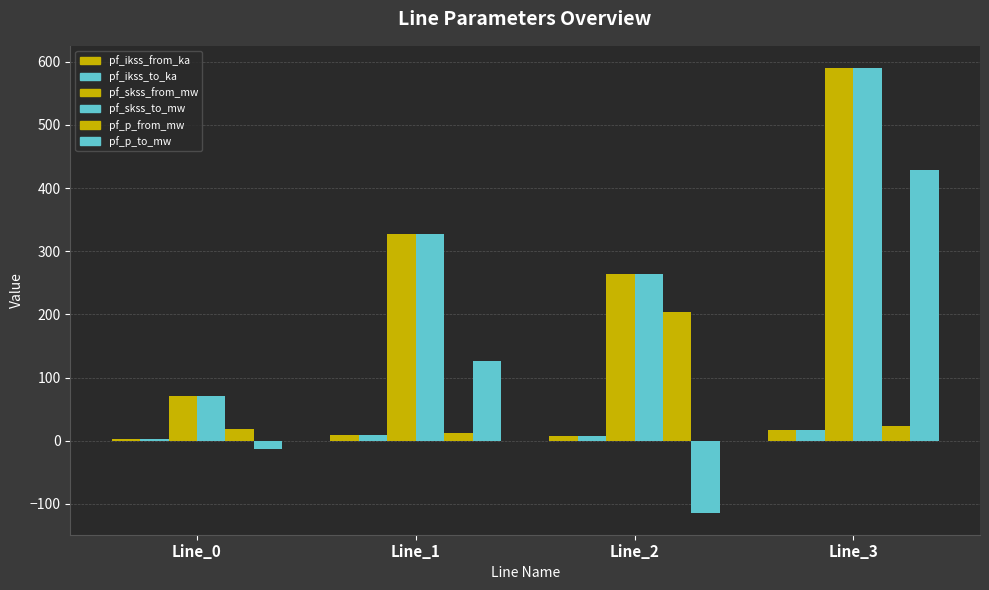

Rank the series by their maximum value, from lowest to highest.

pf_ikss_from_ka, pf_ikss_to_ka, pf_p_from_mw, pf_p_to_mw, pf_skss_from_mw, pf_skss_to_mw